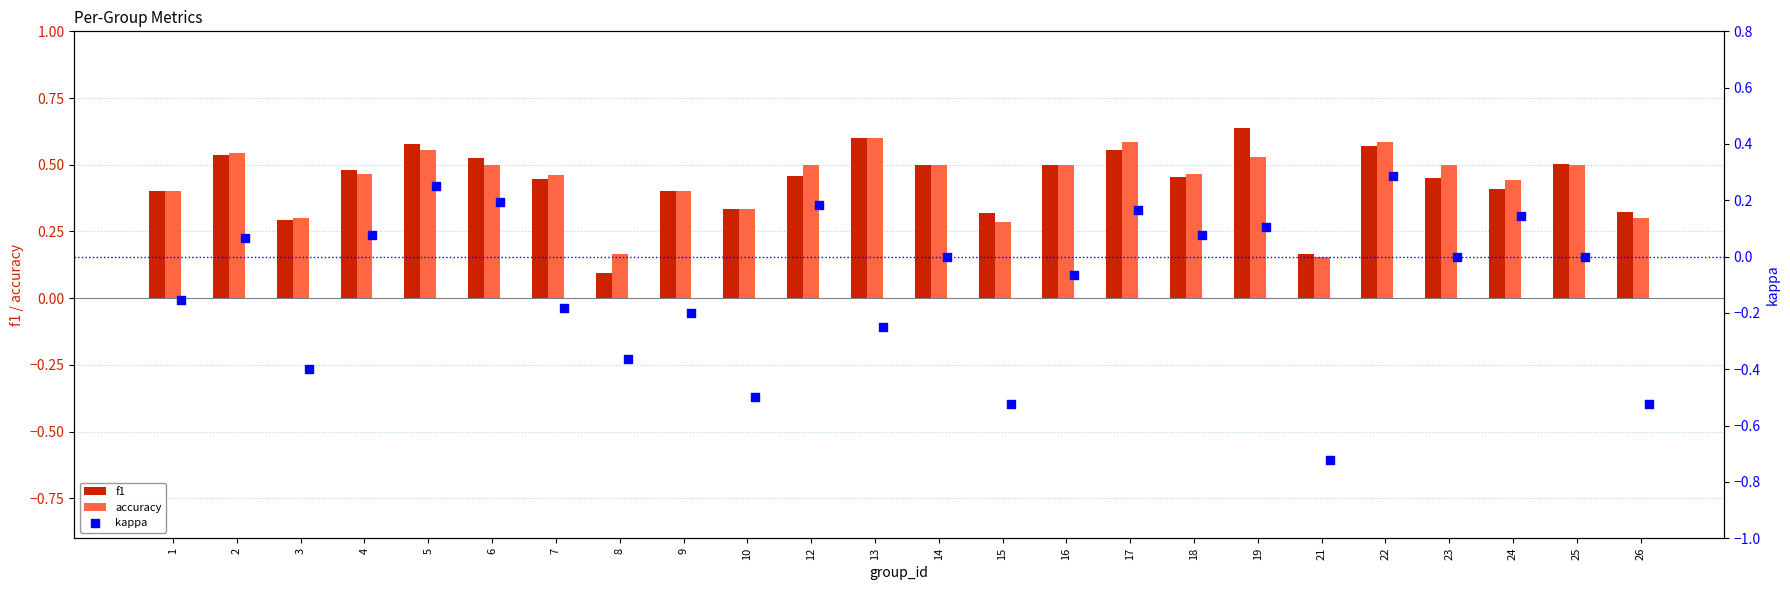

Is the value of f1 at 4 greater than the value of accuracy at 7?

Yes